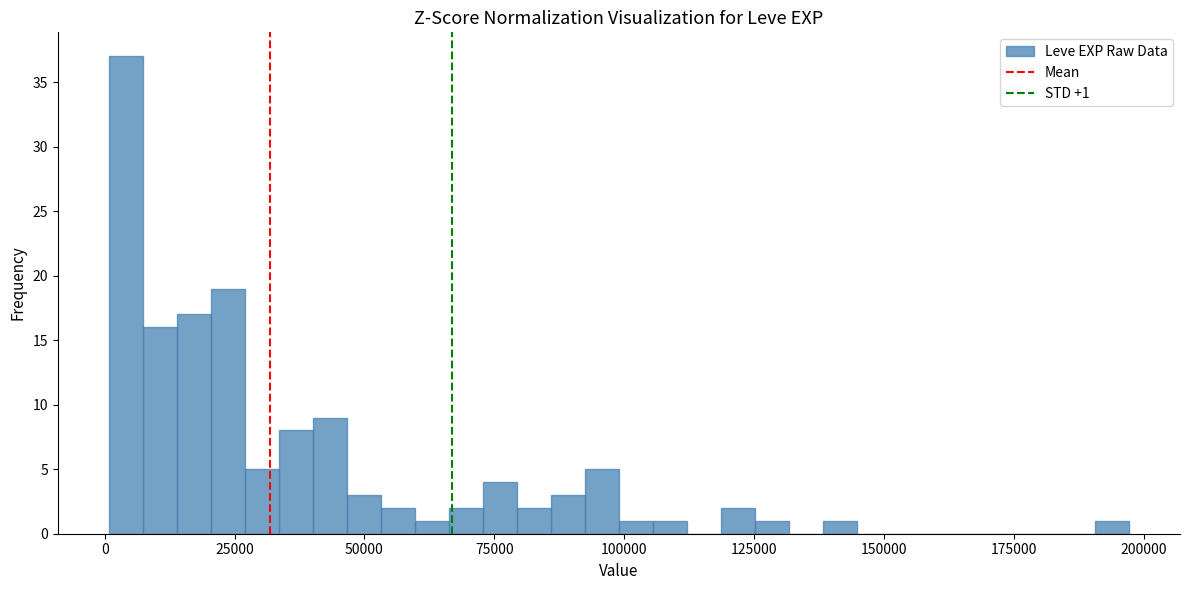

Read against the x-axis, roughly where is the centre of the tallest bar?

5000